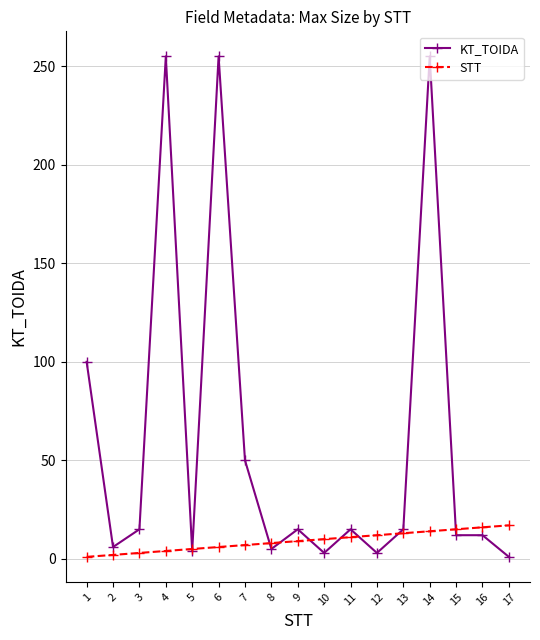

Which series ends up on top after the final intersection of STT and KT_TOIDA?

STT